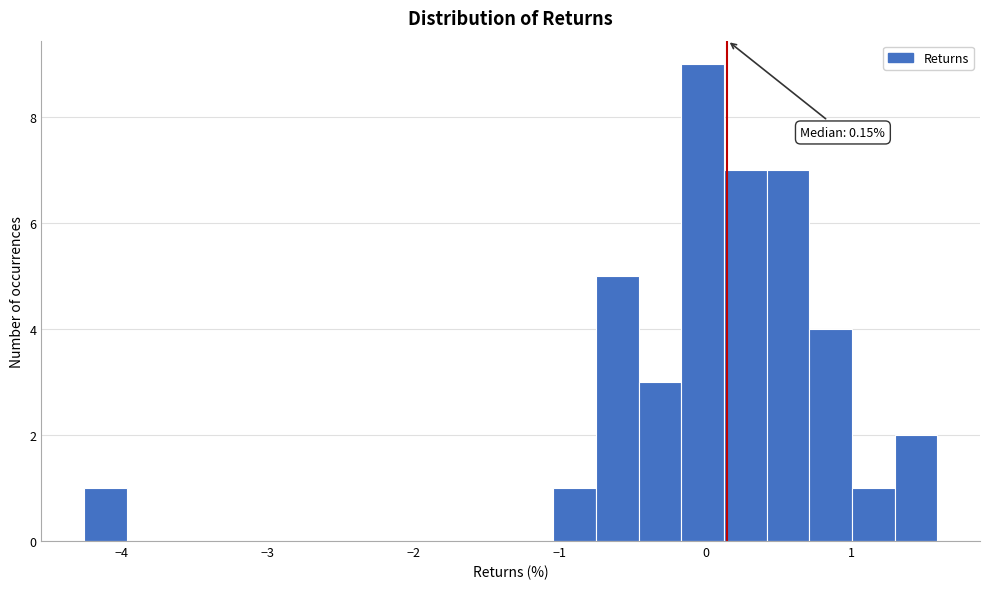

Read against the x-axis, roughly where is the centre of the tallest bar?

0.0